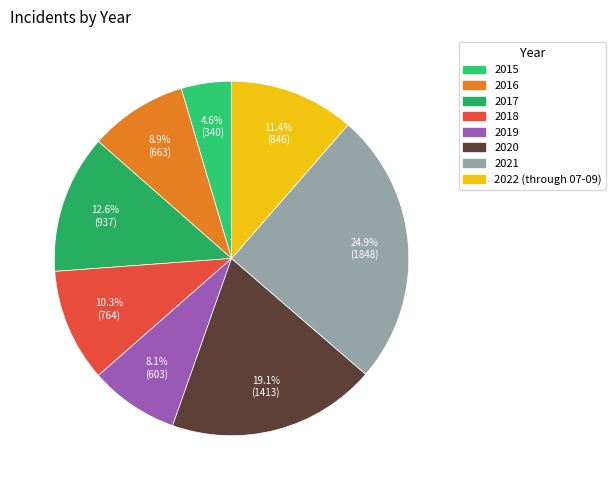

To the nearest percent, what is the difference between the largest and smallest slice percentages?

20%